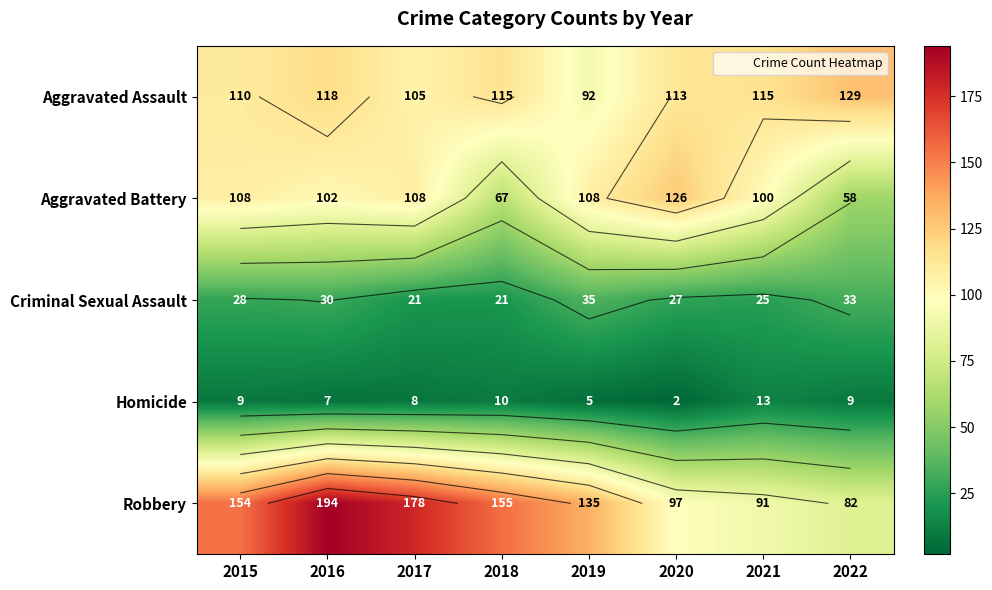

Count the number of categories in the chart.

8